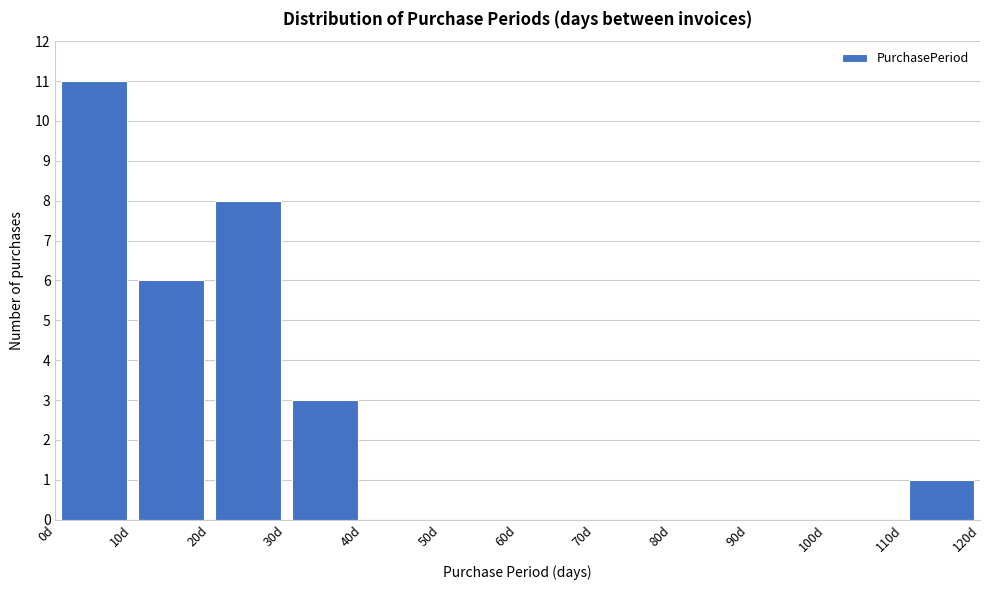

Which range on the x-axis has the tallest bar?

0 to 10